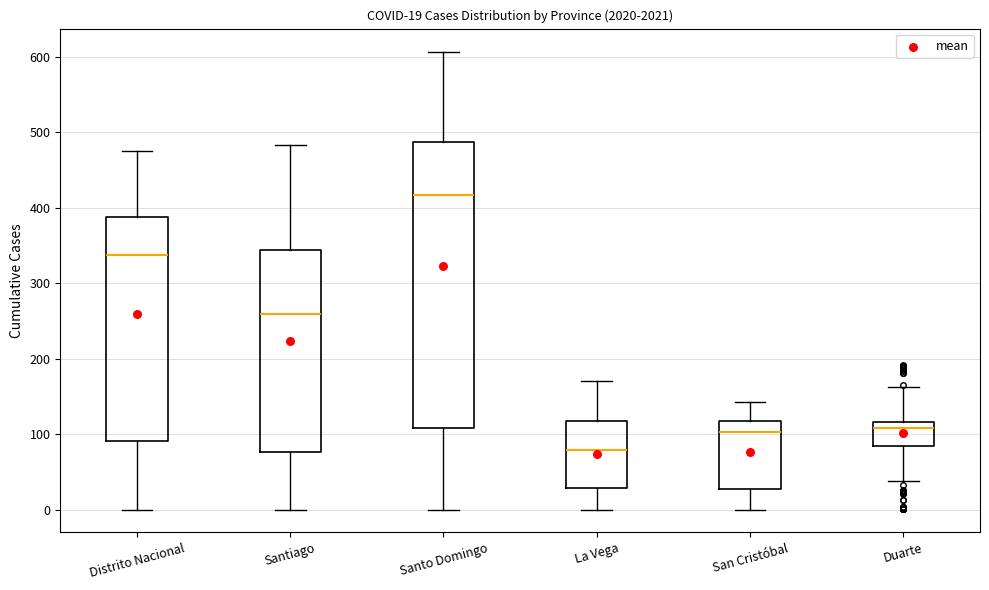

Comparing the boxes themselves (not the whiskers), which one is the tallest?

Santo Domingo